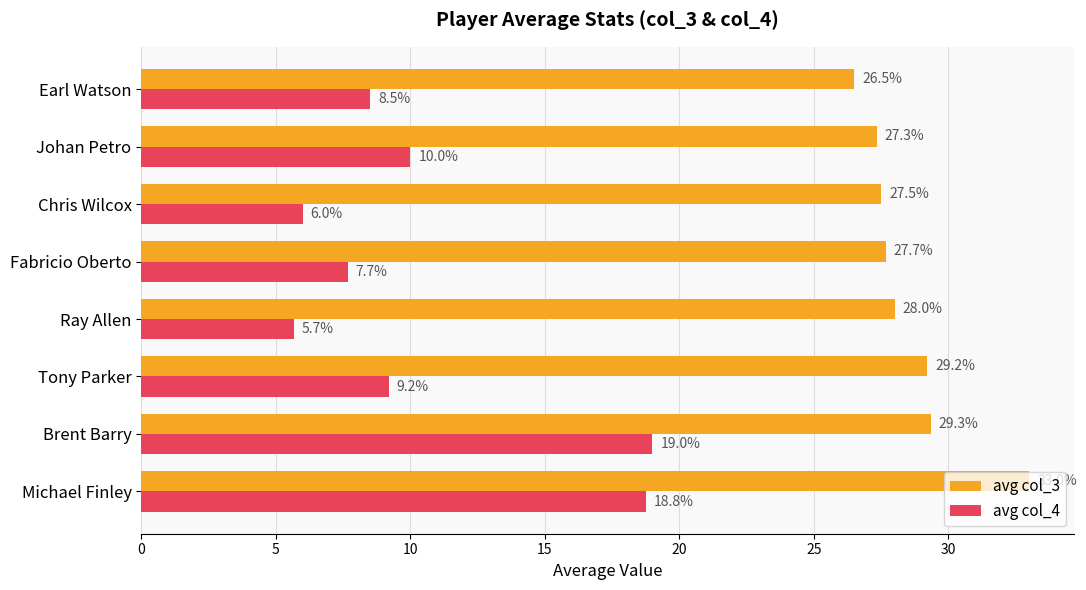

Is it true that avg col_3 equals 29.3 at Brent Barry?

True